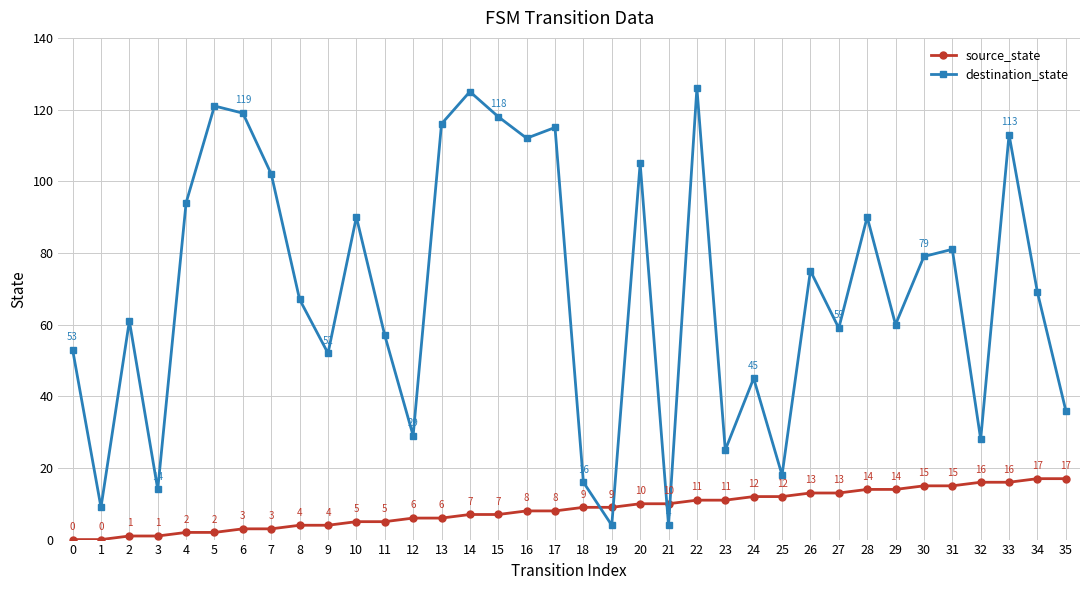

How many values in the source_state series are below 9?

18